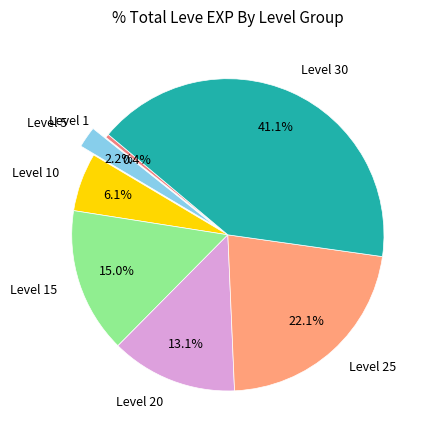

How many slices are in this pie chart?

7